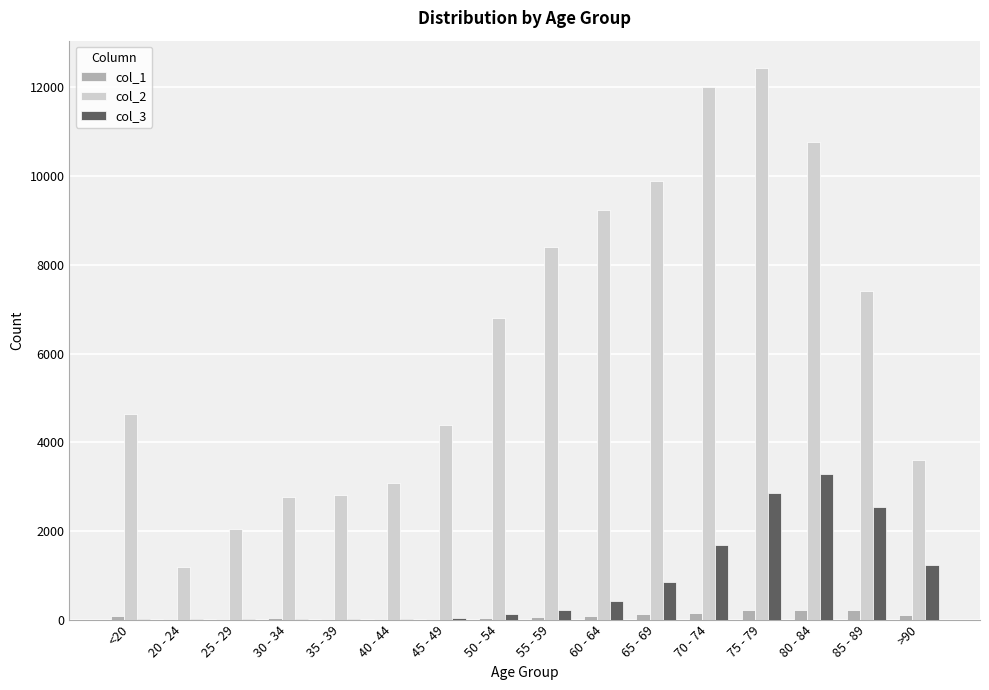

Which category has the highest value in the col_2 series?

75 - 79